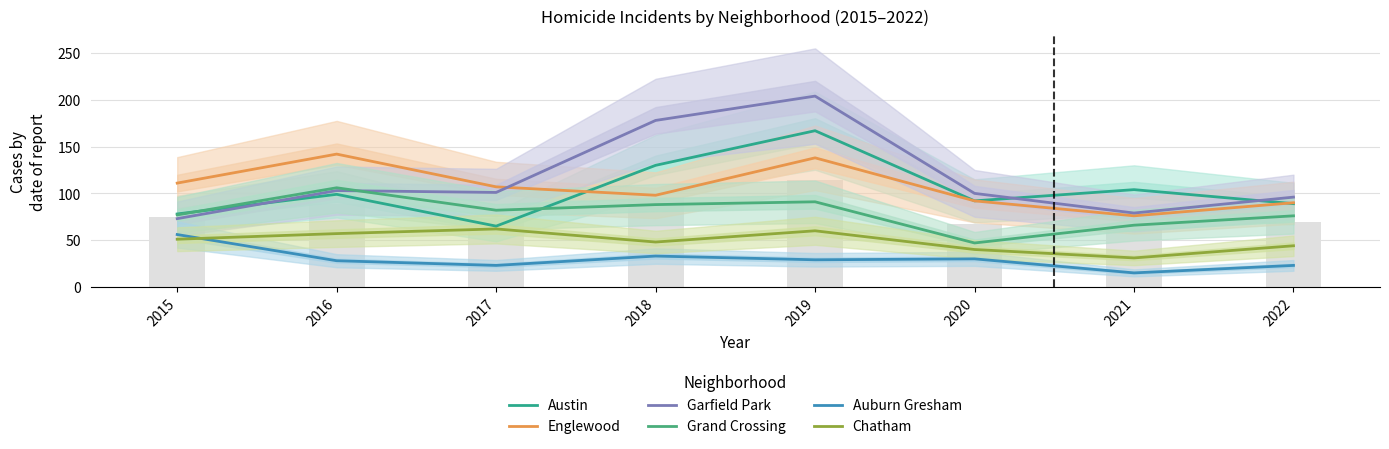

What is the difference between the second highest and minimum values in the Auburn Gresham series?

18